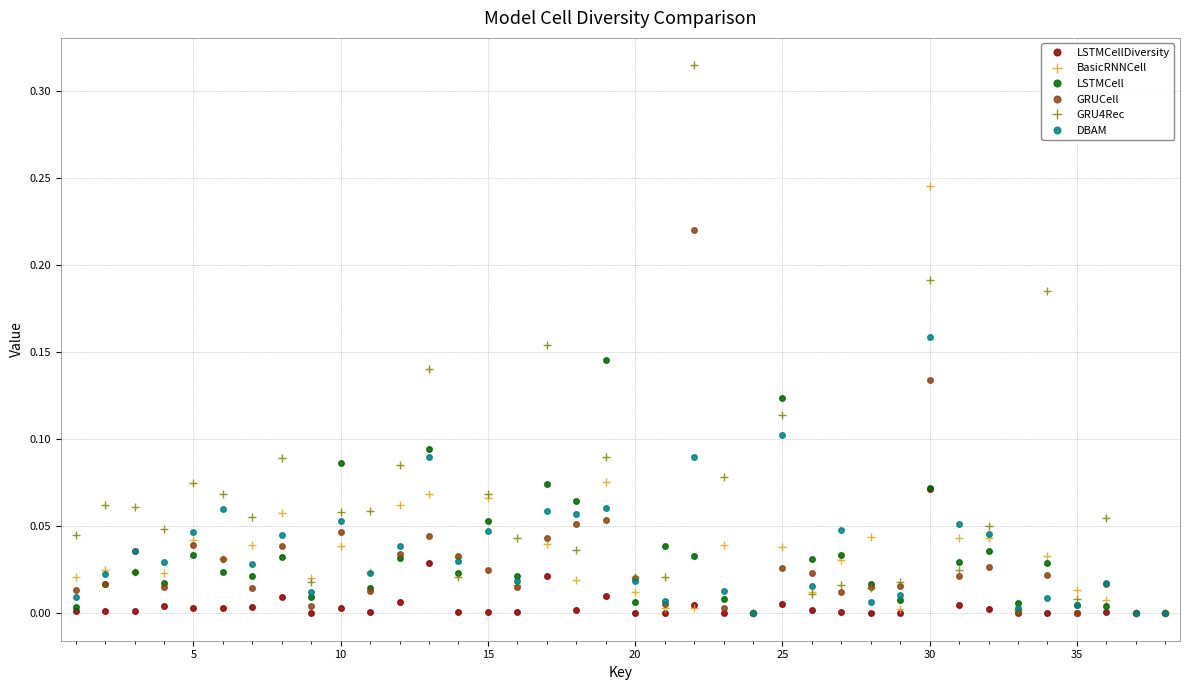

Which series has the largest range (max minus min)?

GRU4Rec